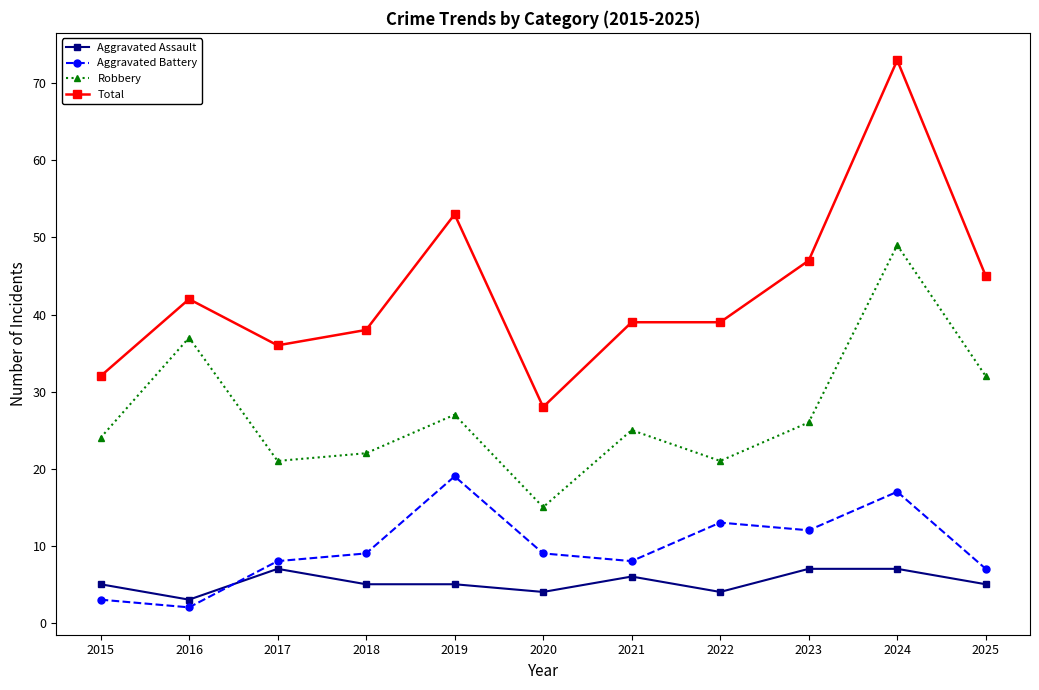

How many Aggravated Assault values are between 4 and 7?

10